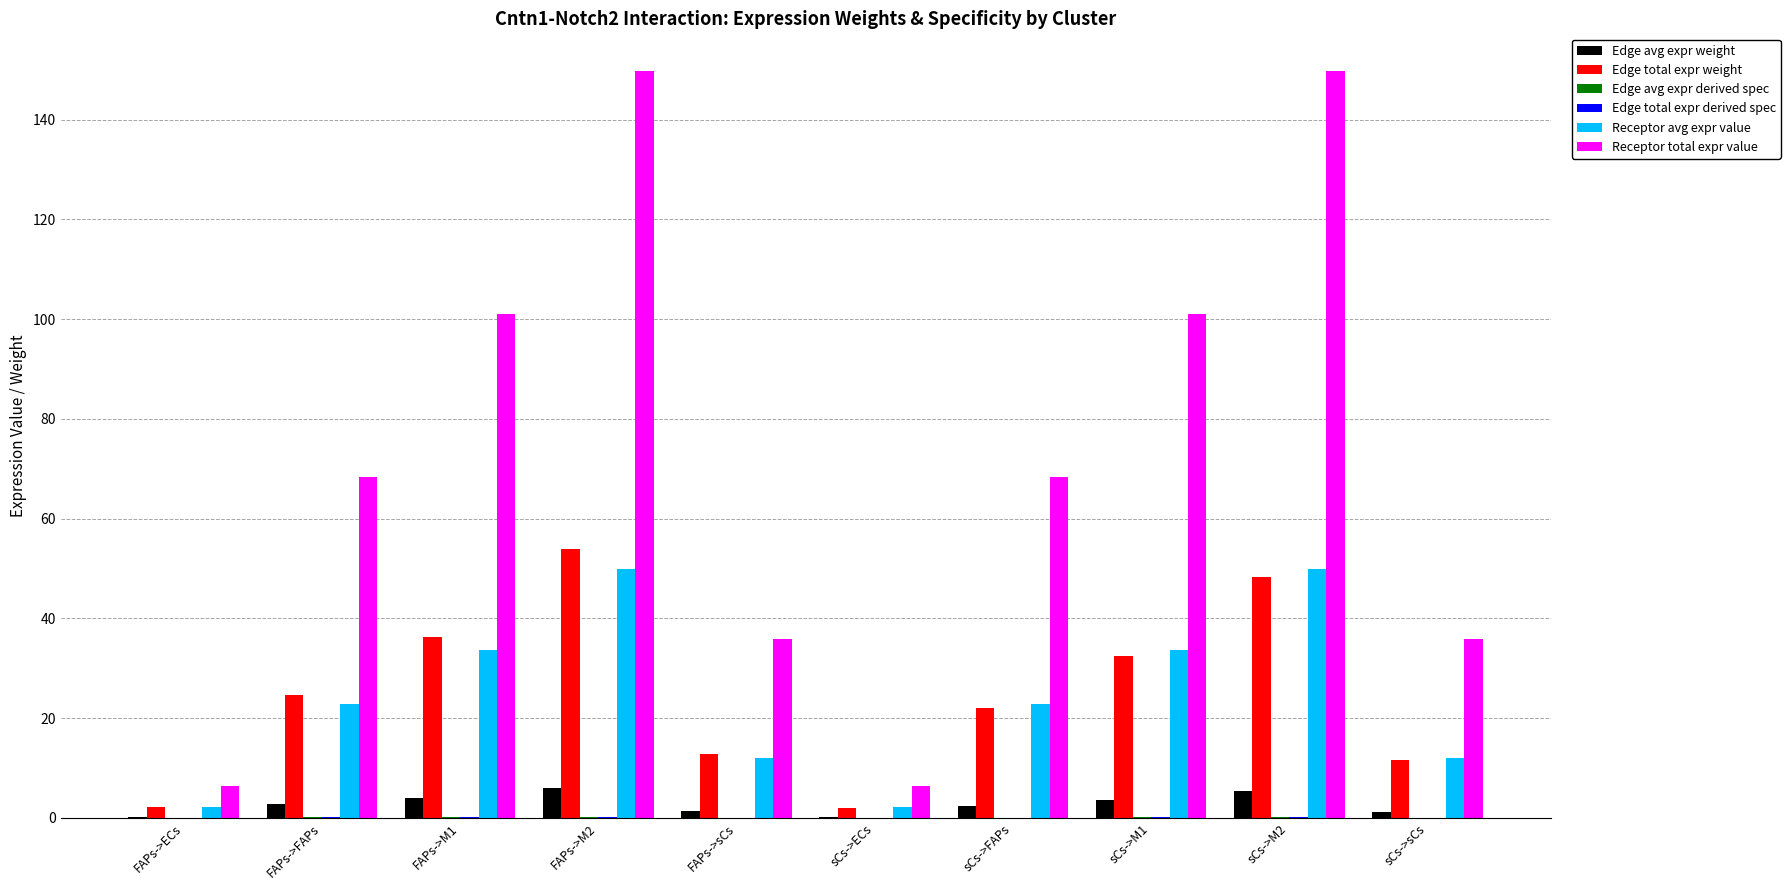

The value of Edge total expr weight at sCs->FAPs is 22.0. True or false?

True